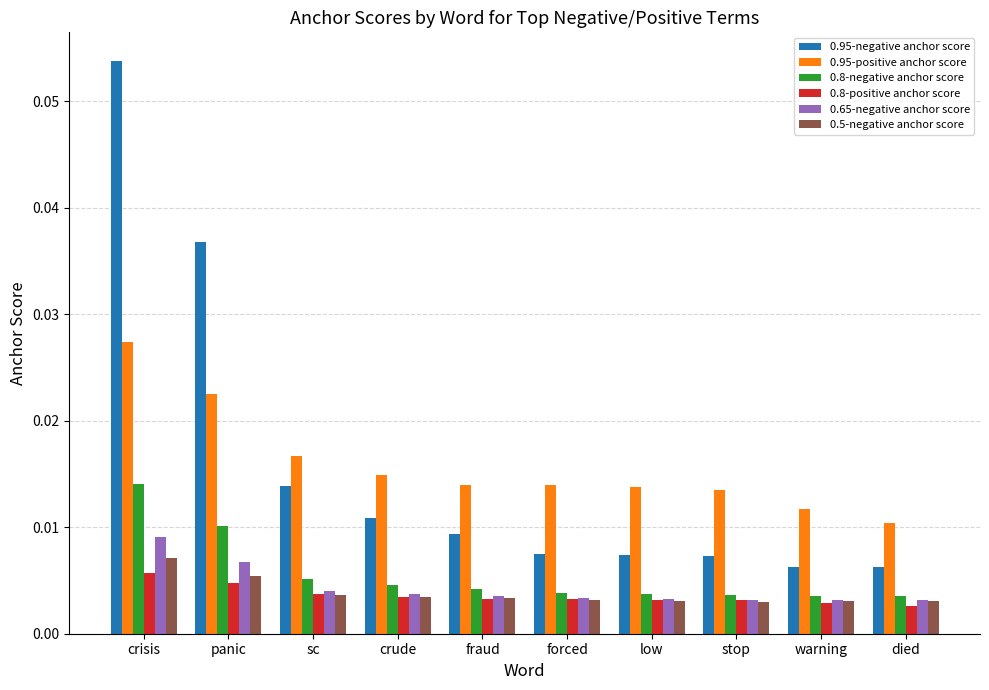

At which label is 0.95-positive anchor score closest to 0?

died